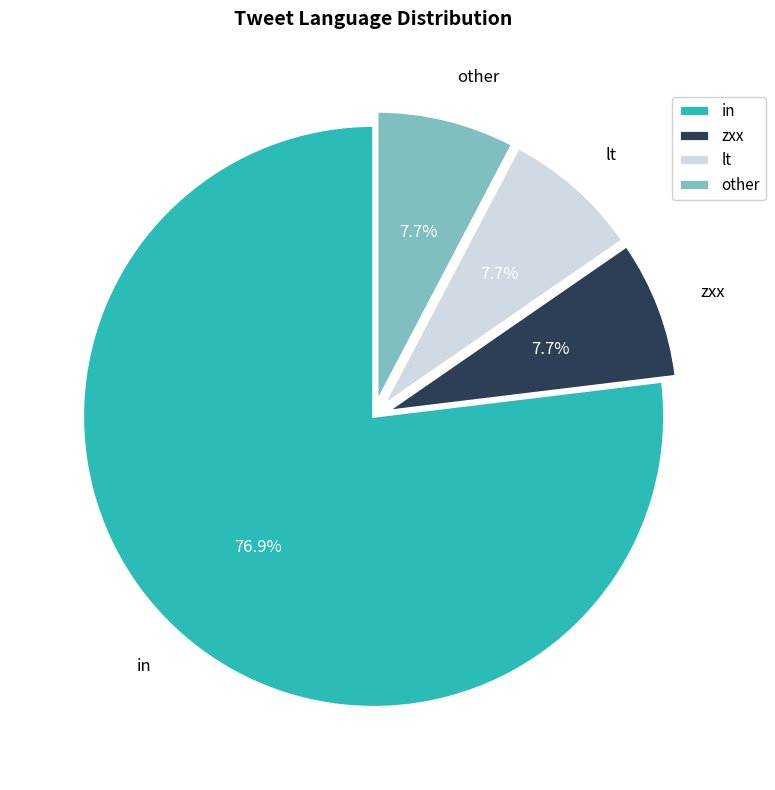

To the nearest percent, what percentage of the pie is zxx?

8%